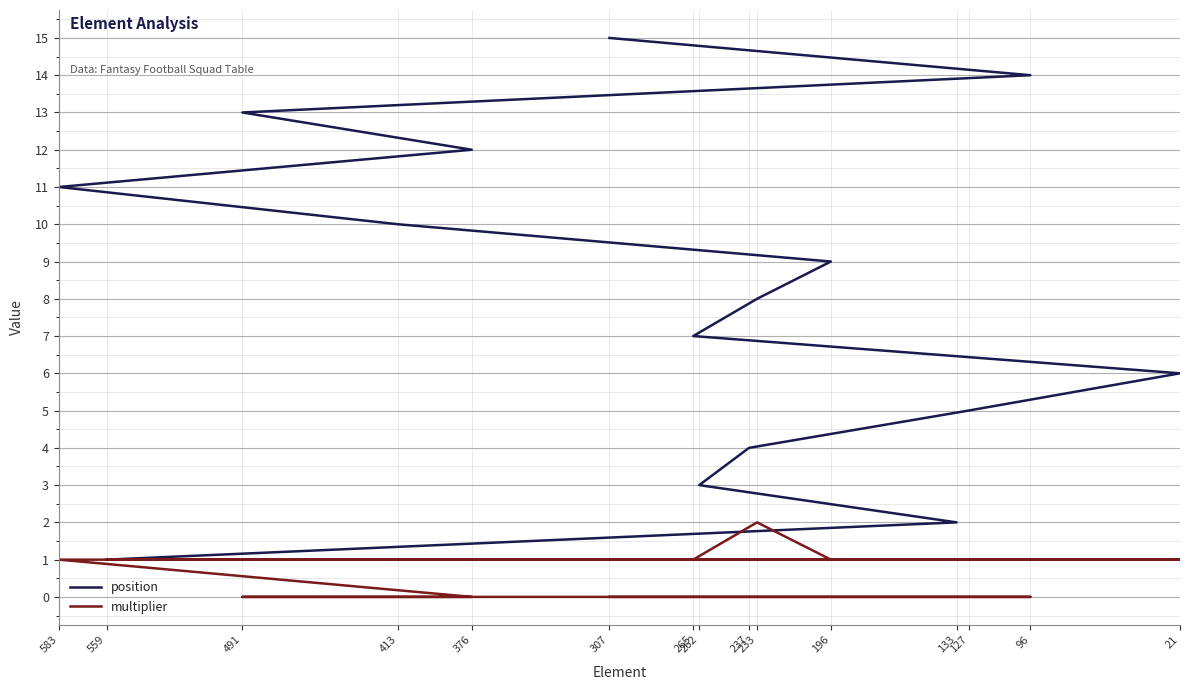

How many data points in multiplier are above 1?

1